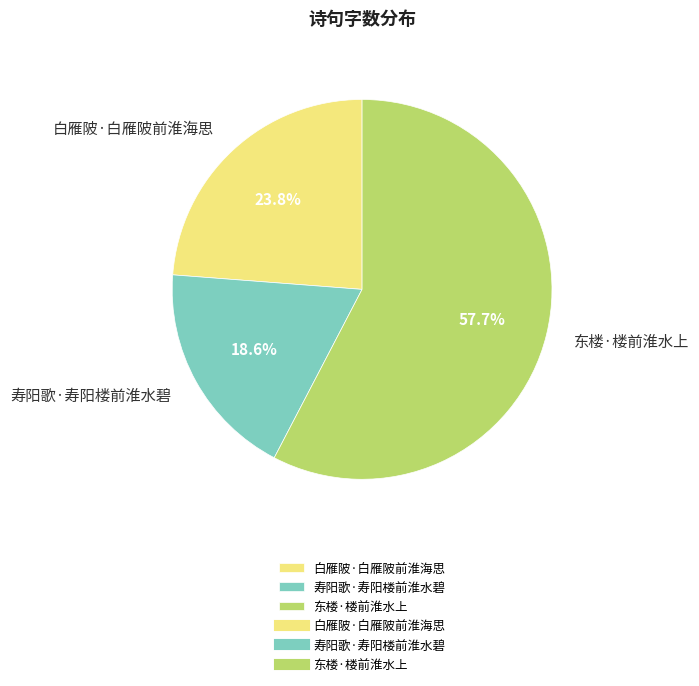

To the nearest percent, what percentage of the pie is 白雁陂·白雁陂前淮海思?

24%